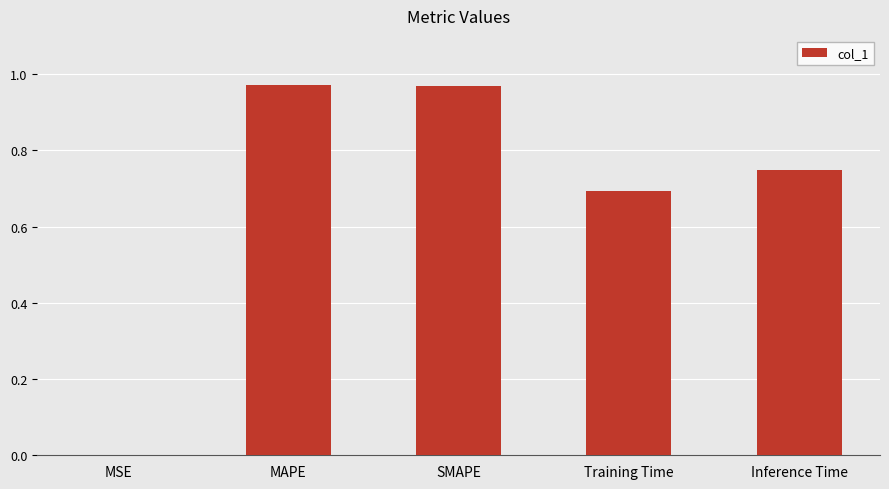

The value at SMAPE is 1.6. True or false?

False